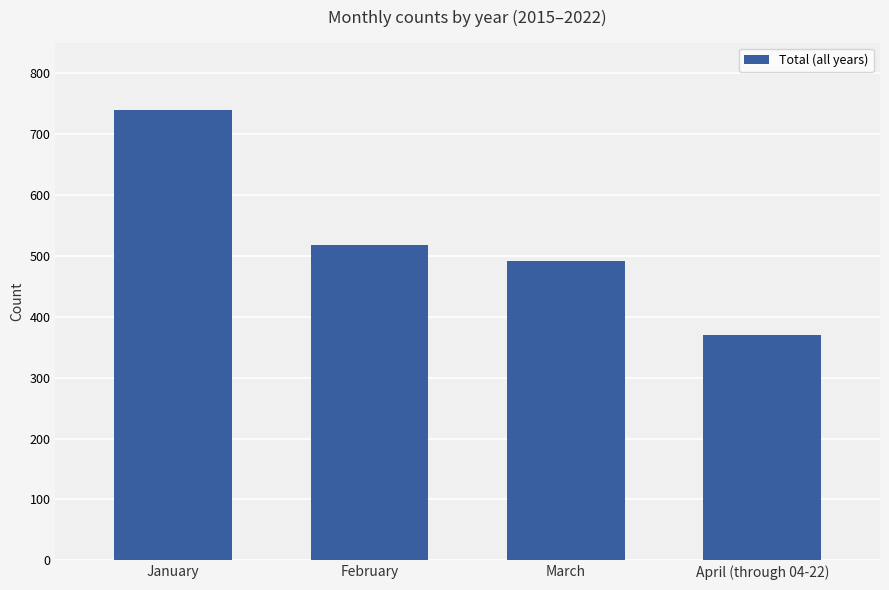

How many data points are less than 517?

2